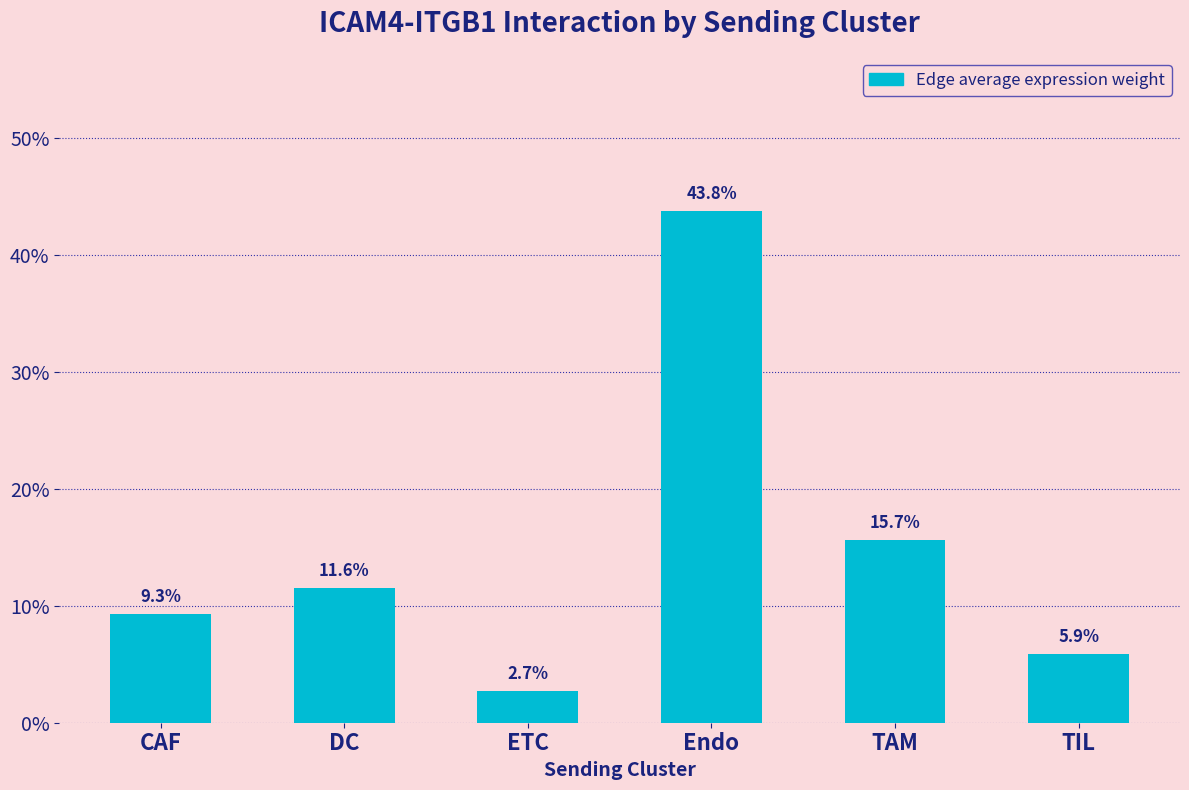

What is the sum of all values?

0.9